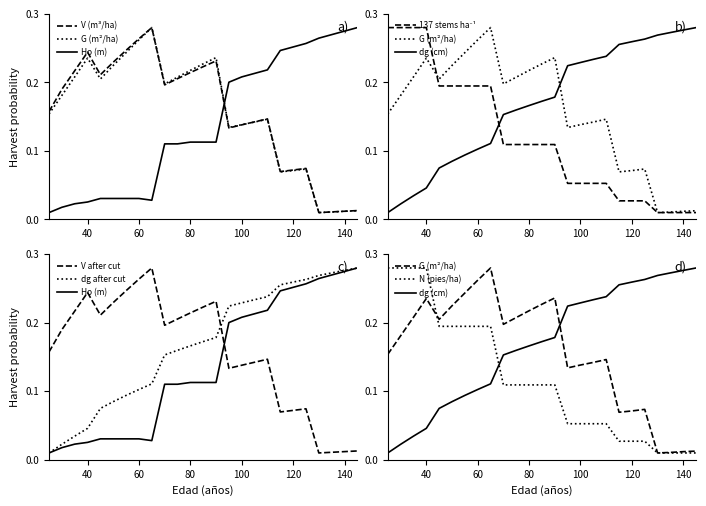

What is the difference between the second highest and second lowest values in the V (m3/ha) before series?

0.3